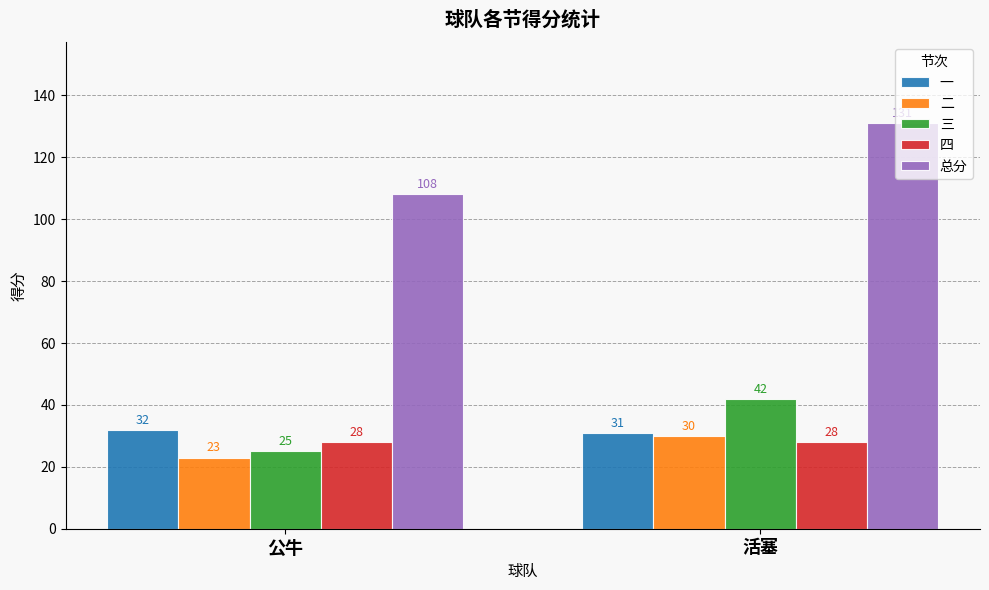

What value does the 三 series have at 活塞, to the nearest 10?

40